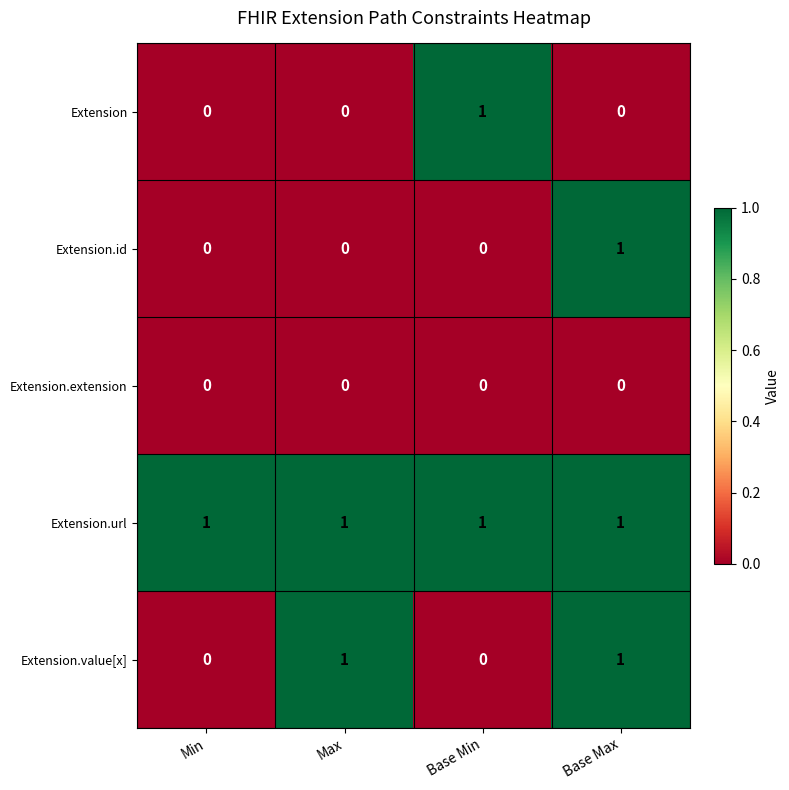

Reading left to right, list all the values displayed in this chart.

Extension: 0	0	1	0
Extension.id: 0	0	0	1
Extension.extension: 0	0	0	0
Extension.url: 1	1	1	1
Extension.value[x]: 0	1	0	1